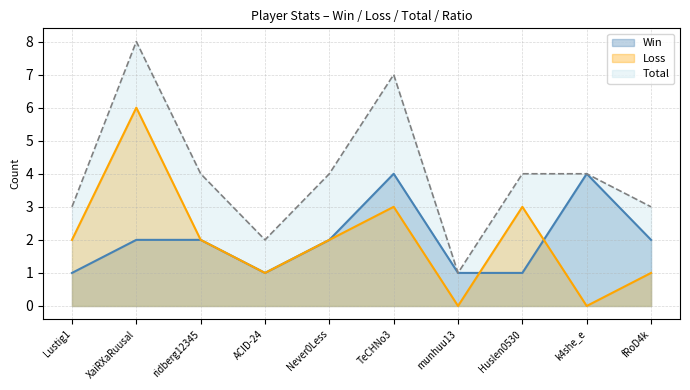

What is the sum of the Win values at Lustig1 and munhuu13?

2